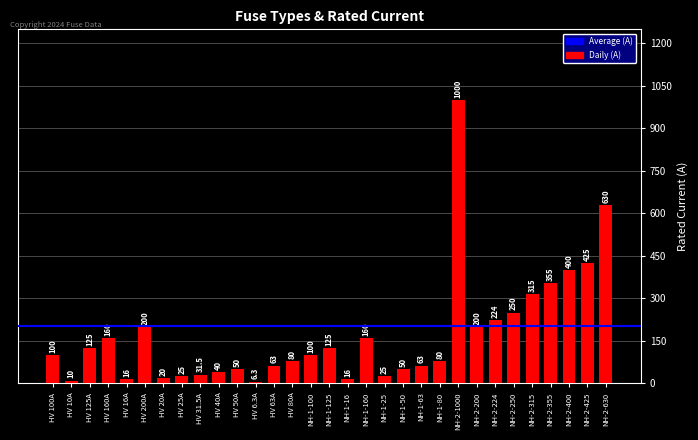

What is the label of the 28th bar from the right?

HV 160A